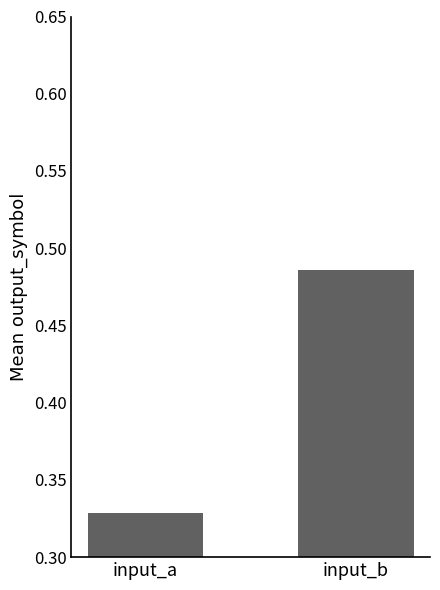

Rank the categories by value from lowest to highest.

input_a, input_b